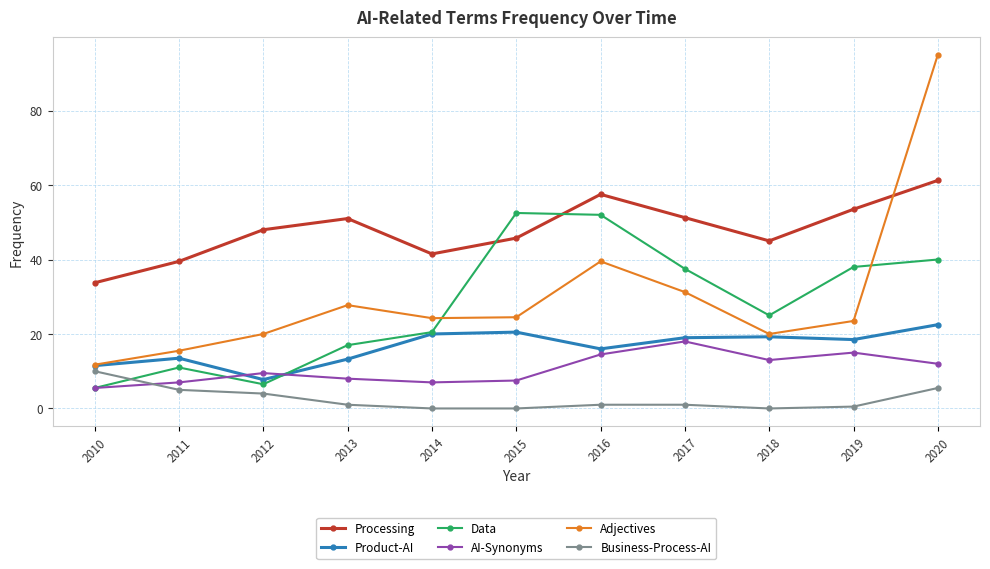

What is the highest value of the Data series?

52.5